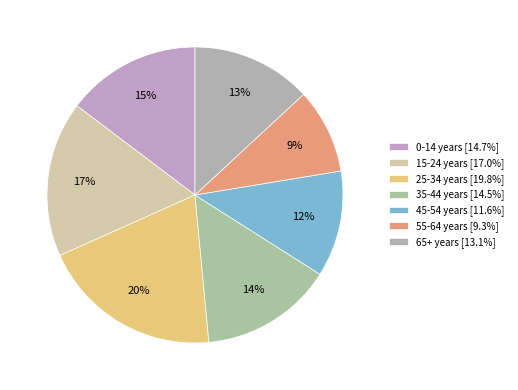

What is the ratio of the value at 0-14 years to the value at 45-54 years?

1.3